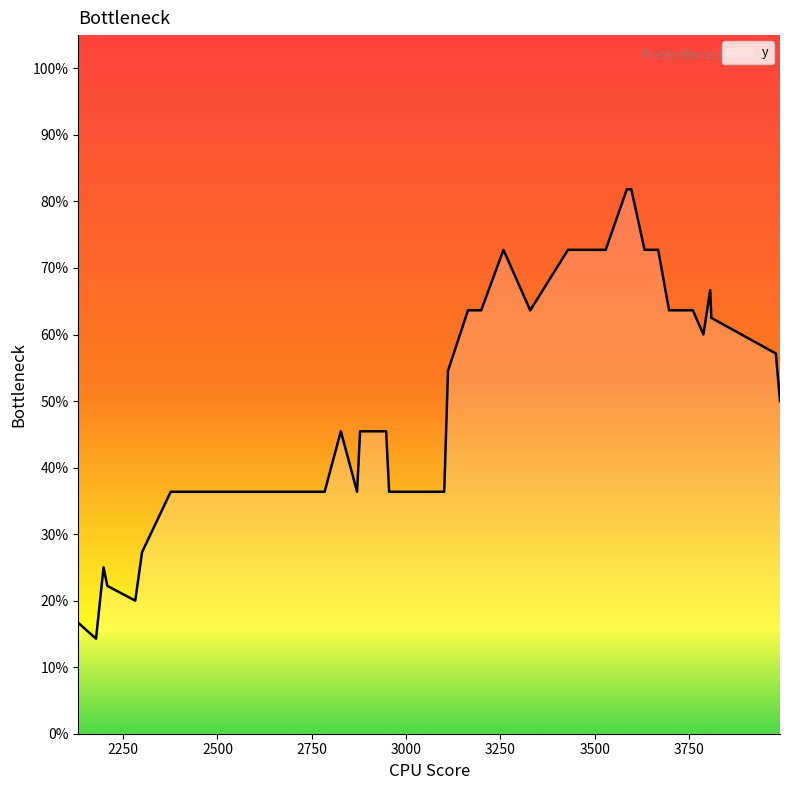

Does the chart have visible grid lines?

No